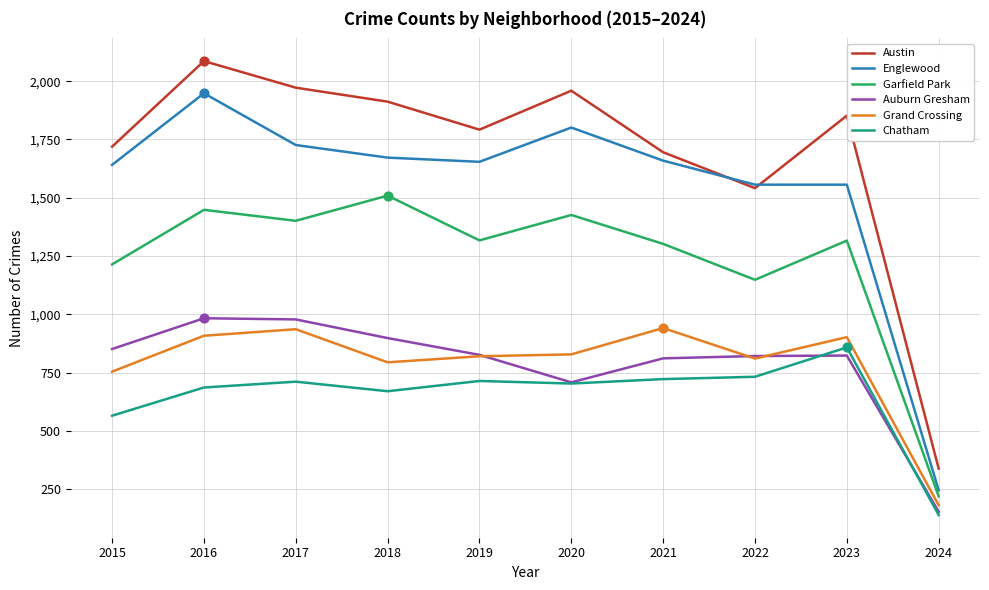

At how many categories does at least one series exceed 176?

10